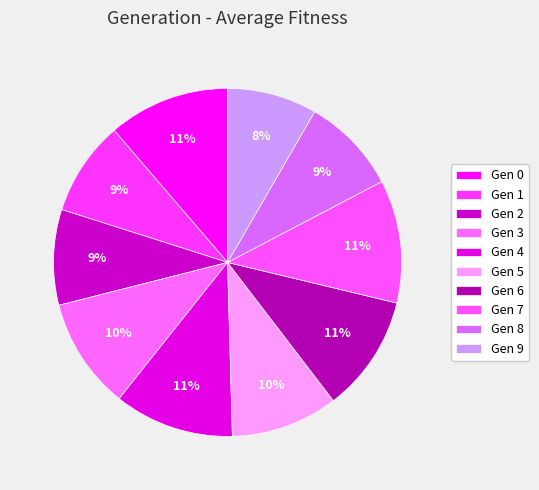

How many segments does this pie chart have?

10